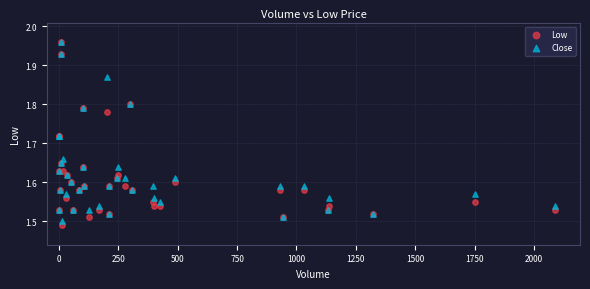

What are all the series names shown in the legend?

Low, Close